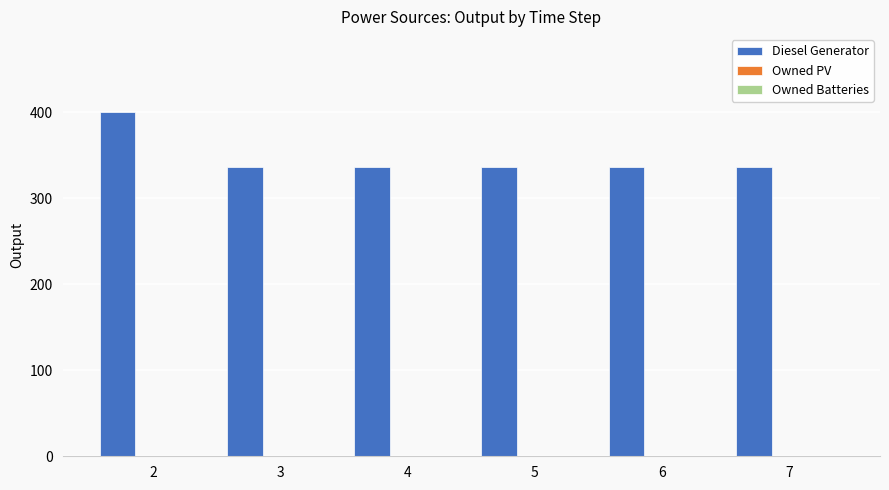

What is the difference between the maximum and minimum values?

65